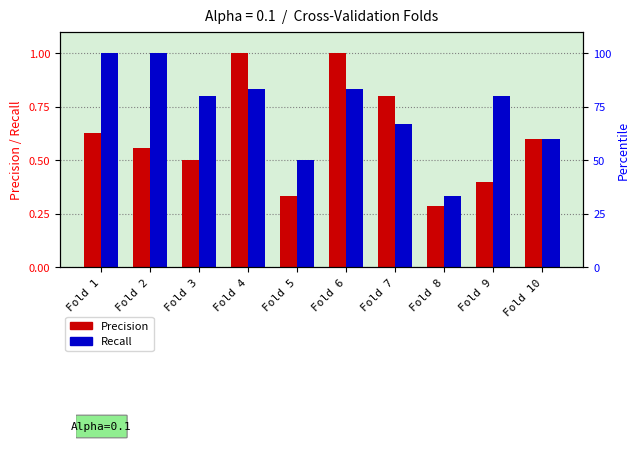

What is the minimum value for Precision?

0.3